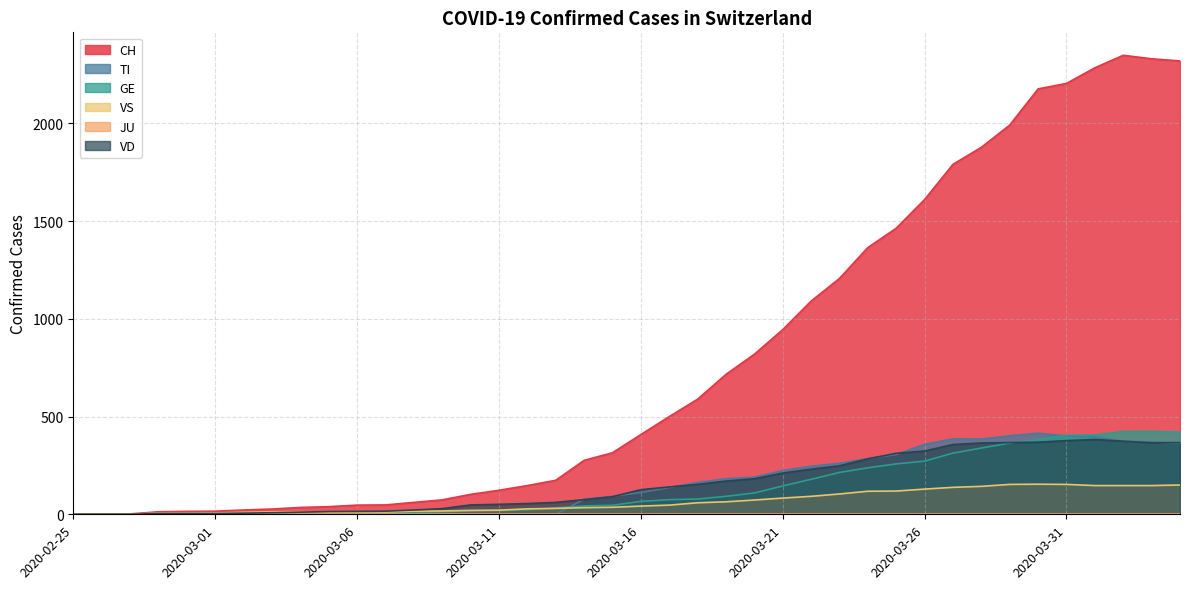

True or false: GE has a value of 4 at 2020-03-03.

True